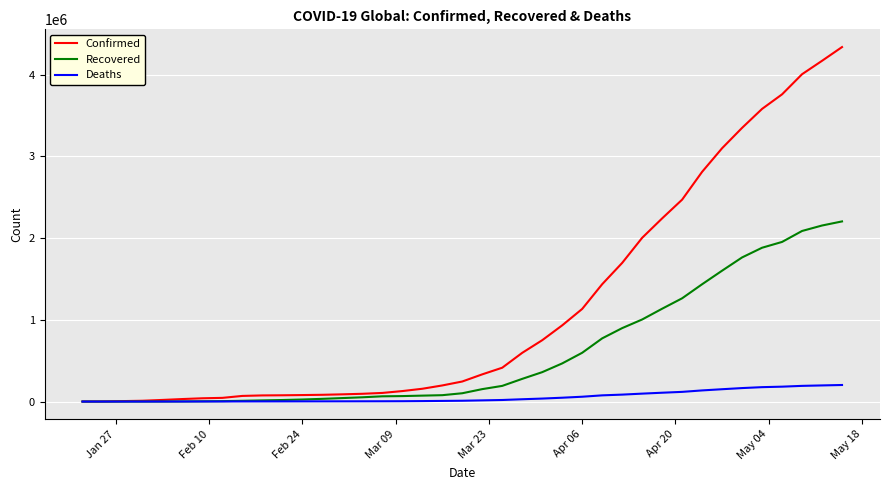

Which series has the widest spread of values?

Confirmed